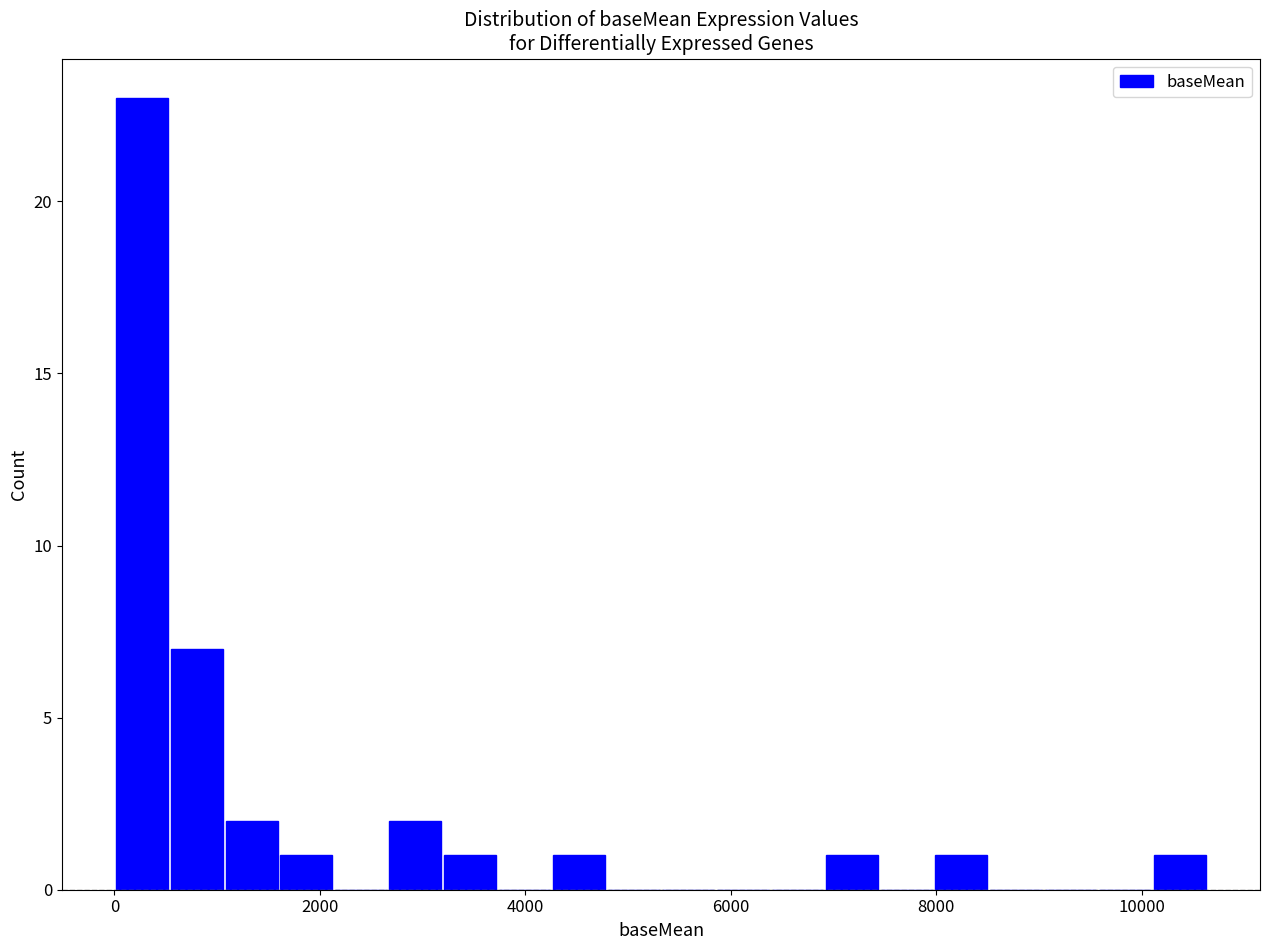

Around what value on the x-axis is the tallest bar? Give the approximate position of its centre, as read against the axis.

200